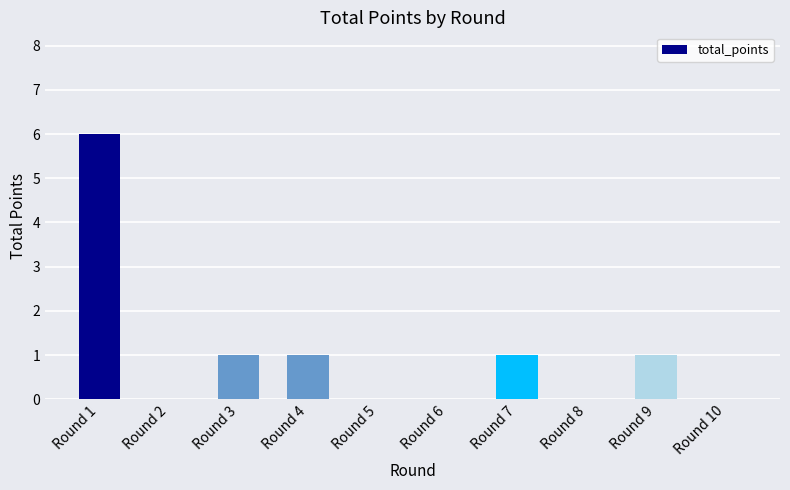

Where does the data first go above 1?

Round 1